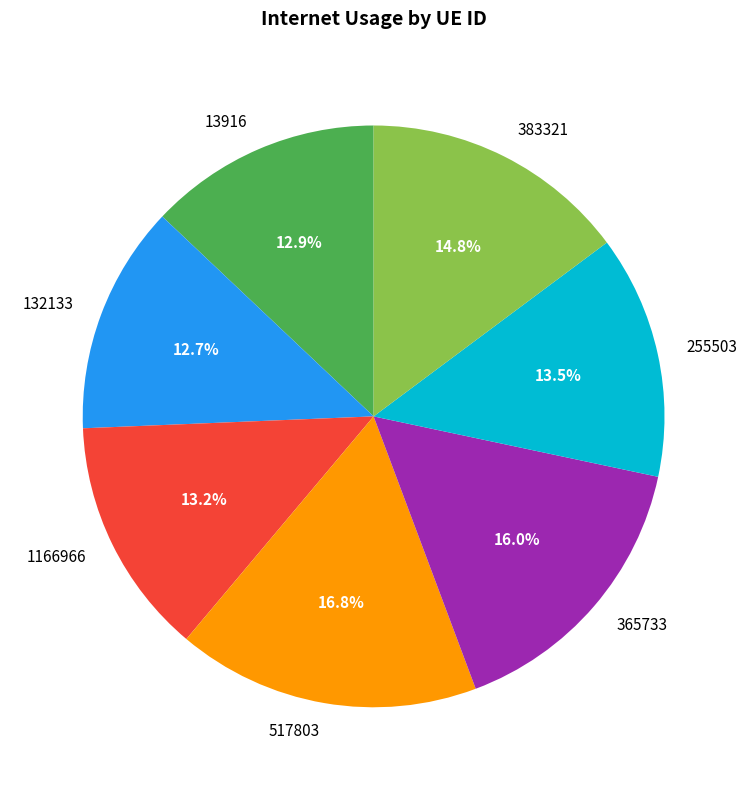

Is it true that 365733 is 16% of the pie?

True